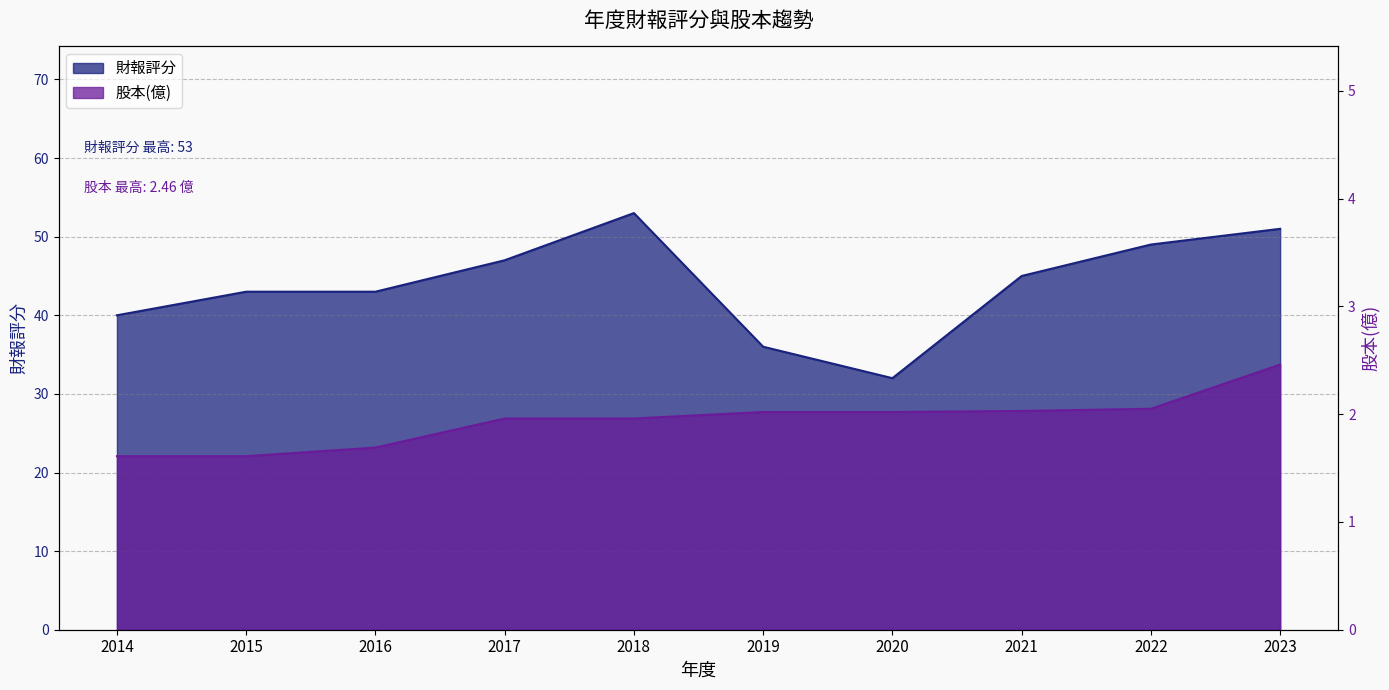

Which series has the largest range (max minus min)?

財報評分